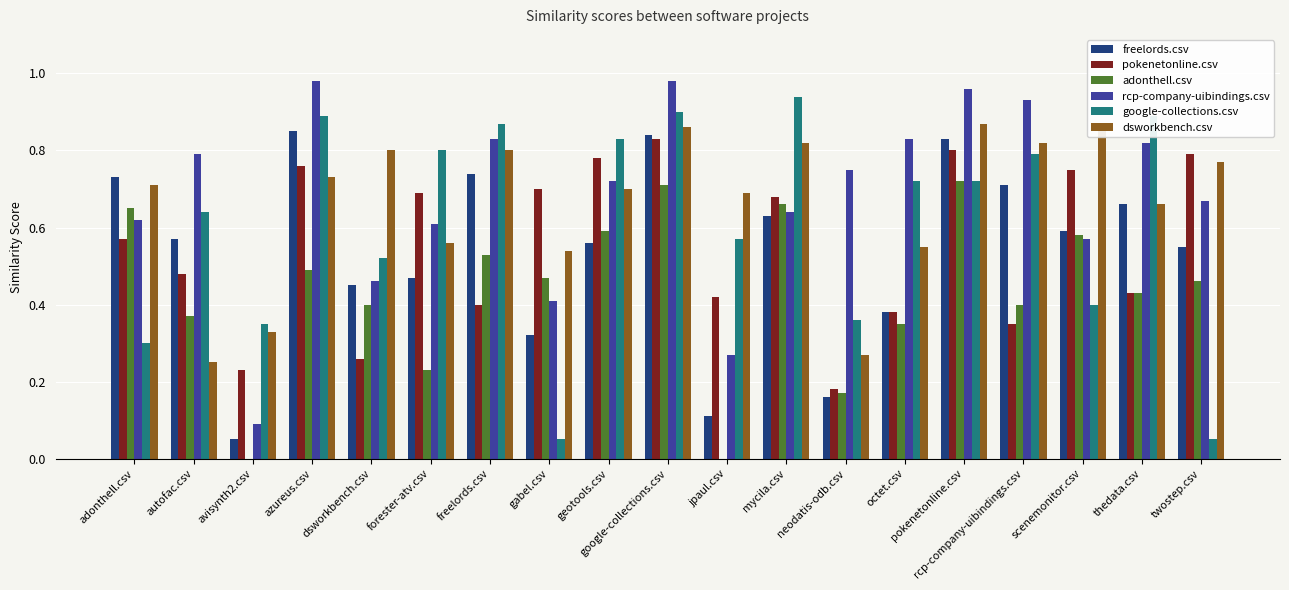

Which series changed the most between azureus.csv and twostep.csv?

google-collections.csv